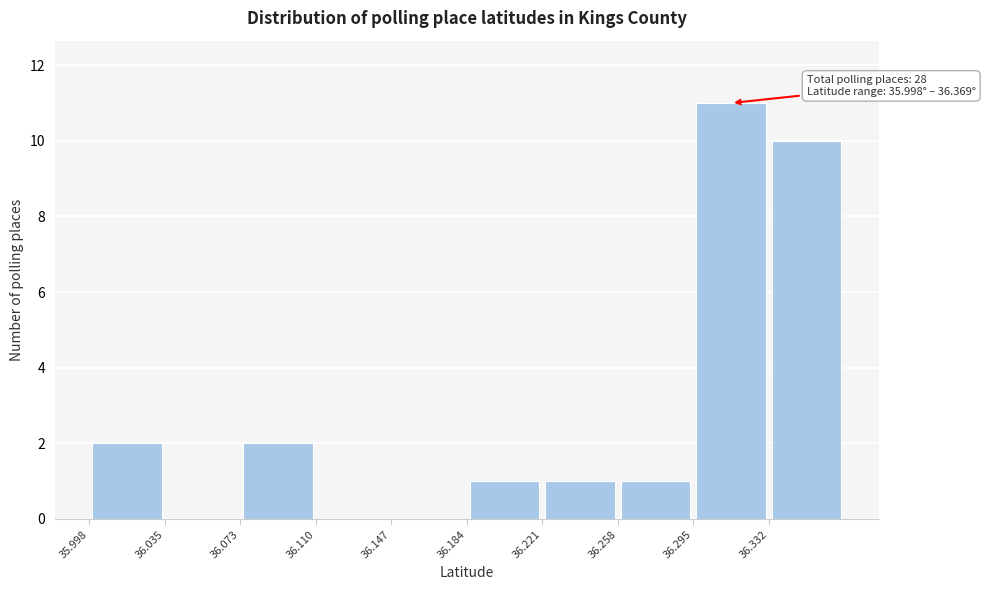

Over which range of the x-axis is the bar tallest?

36.295 to 36.330